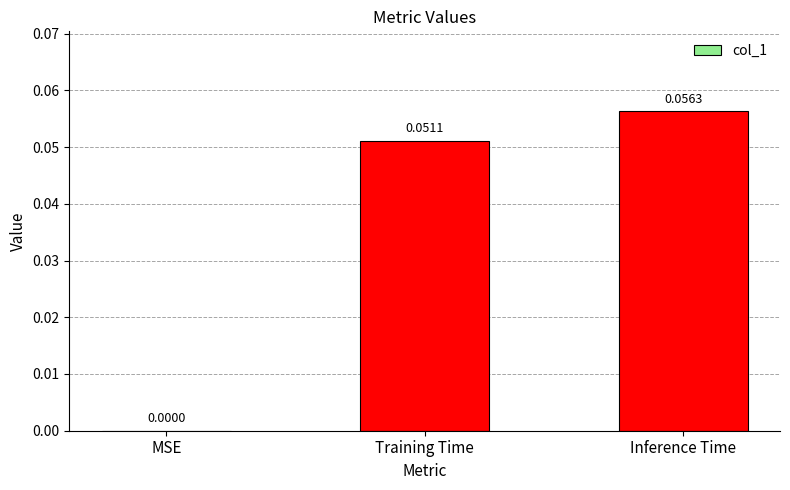

Between MSE and Training Time, which is larger?

Training Time